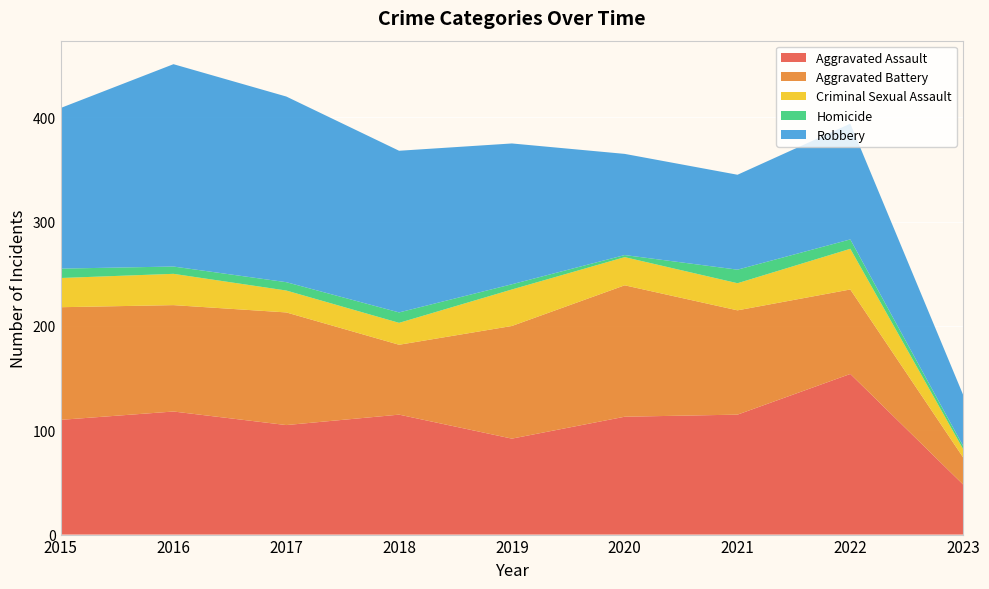

Reading left to right, what are all the values shown in this chart?

Aggravated Assault: 2015=110	2016=118	2017=105	2018=115	2019=92	2020=113	2021=115	2022=154	2023=48
Aggravated Battery: 2015=108	2016=102	2017=108	2018=67	2019=108	2020=126	2021=100	2022=81	2023=26
Criminal Sexual Assault: 2015=28	2016=30	2017=21	2018=21	2019=35	2020=27	2021=26	2022=39	2023=8
Homicide: 2015=9	2016=7	2017=8	2018=10	2019=5	2020=2	2021=13	2022=9	2023=3
Robbery: 2015=154	2016=194	2017=178	2018=155	2019=135	2020=97	2021=91	2022=111	2023=49